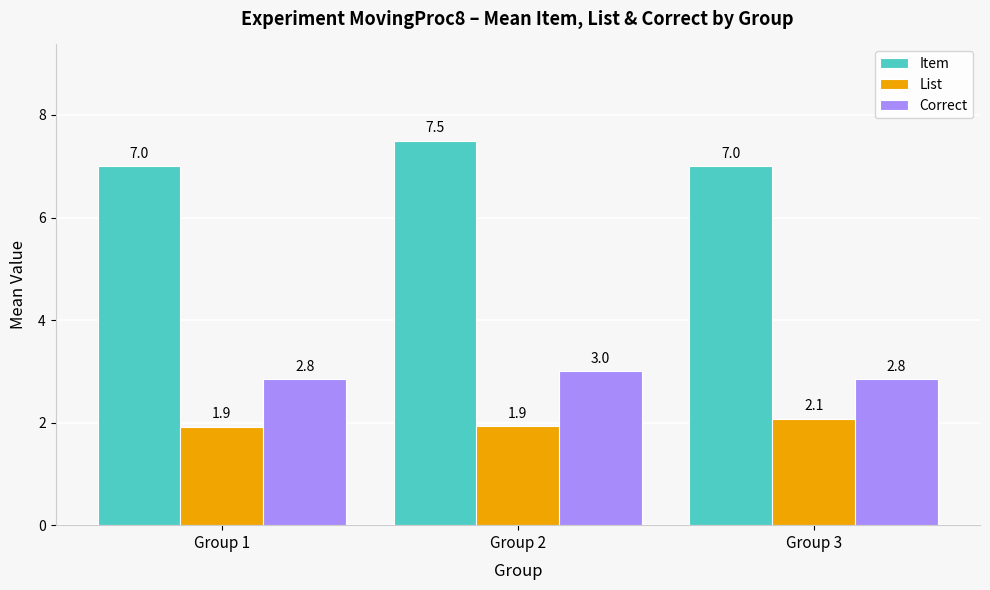

Count the Item values in the range 7 to 8.

3